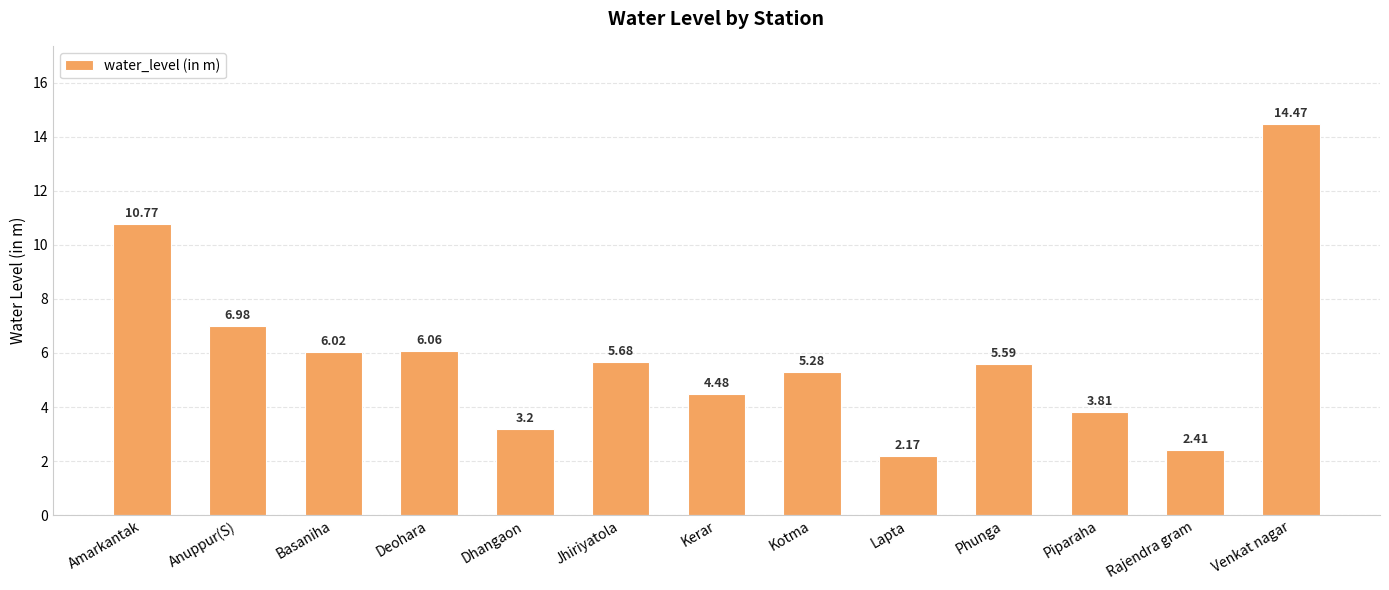

What position from the right is Kotma?

6